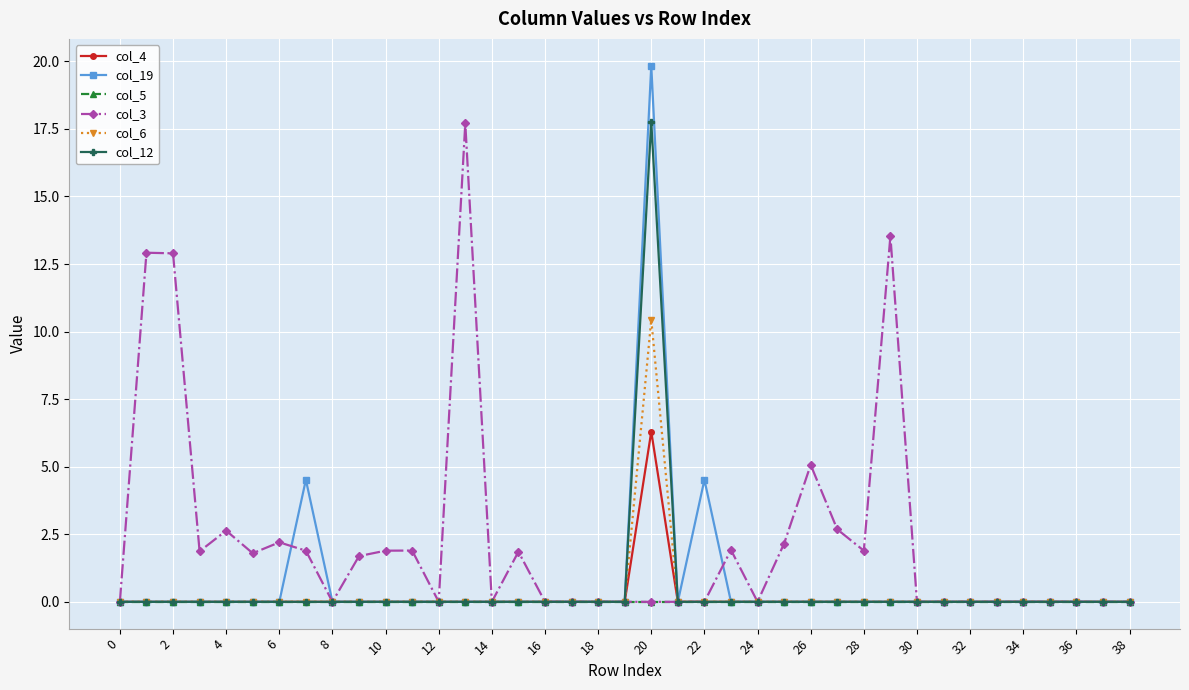

What is the average value of the col_3 series?

2.3